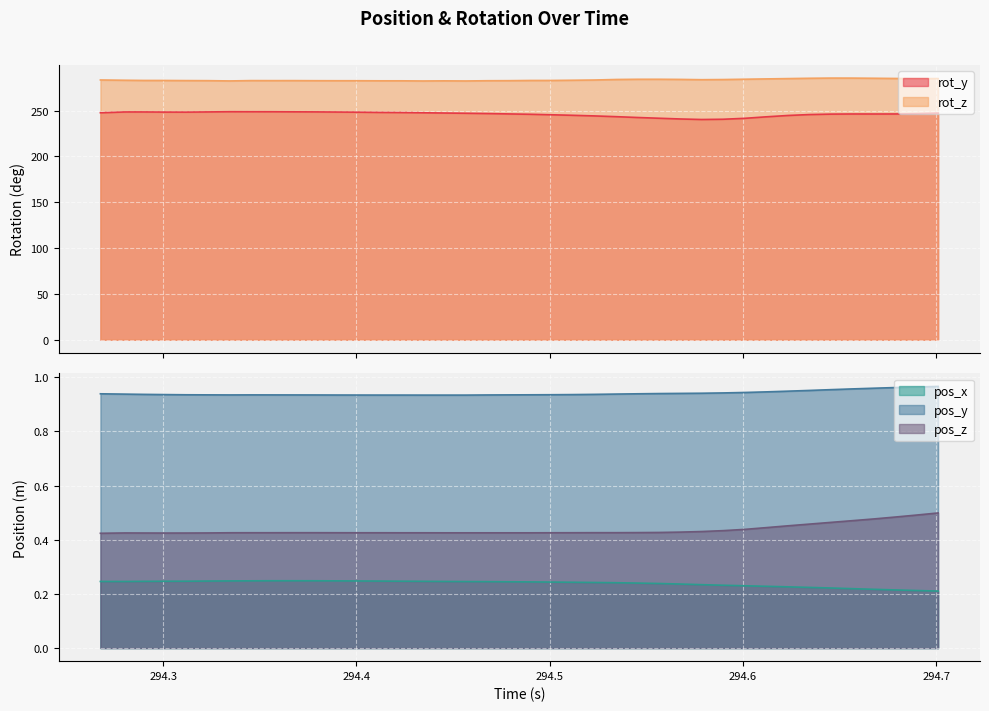

What is the label of the 4th point from the right?

294.6677